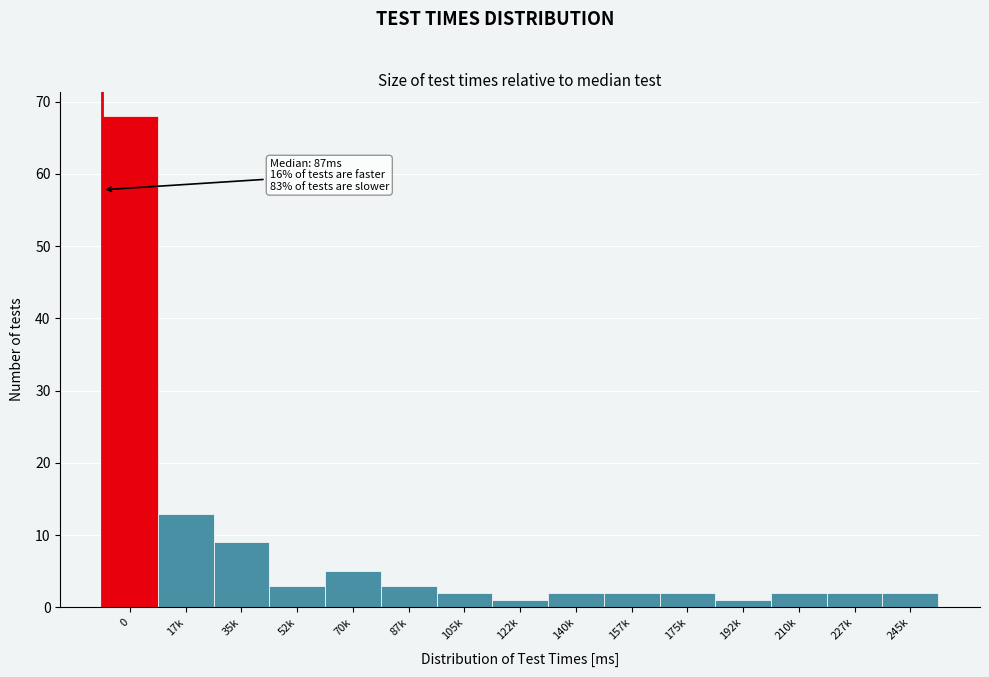

Reading left to right, what are all the values shown in this chart?

0=68	17k=13	35k=9	52k=3	70k=5	87k=3	105k=2	122k=1	140k=2	157k=2	175k=2	192k=1	210k=2	227k=2	245k=2